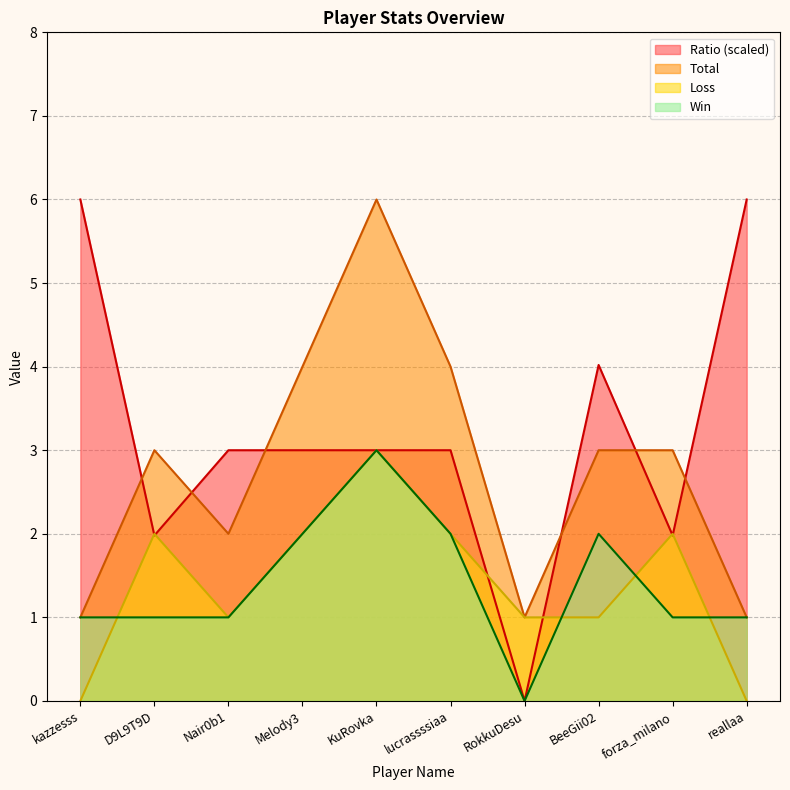

True or false: Ratio and Win cross at least once.

False